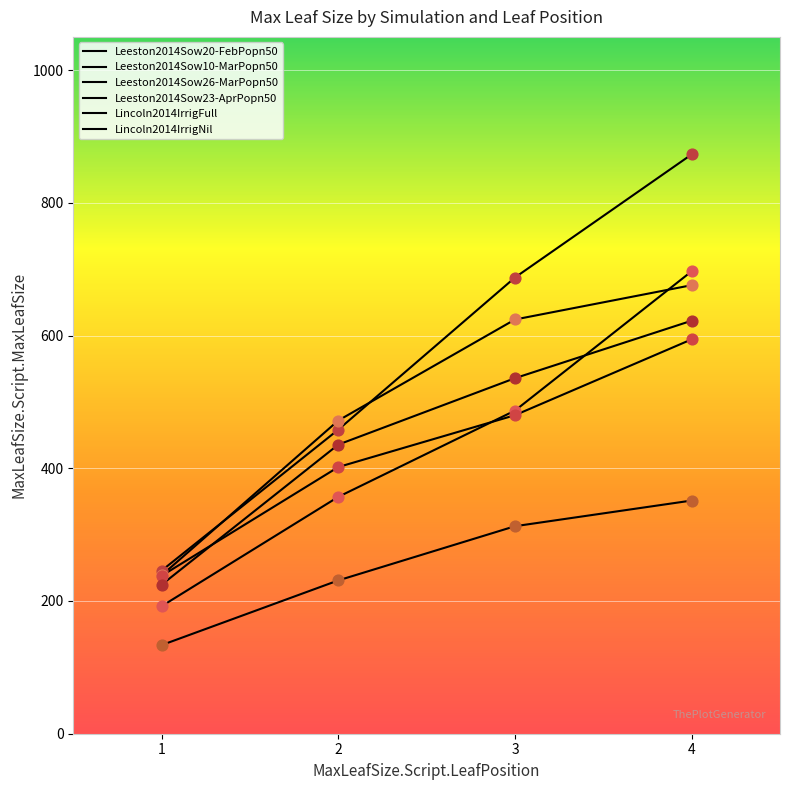

How many lines are shown in the chart?

6